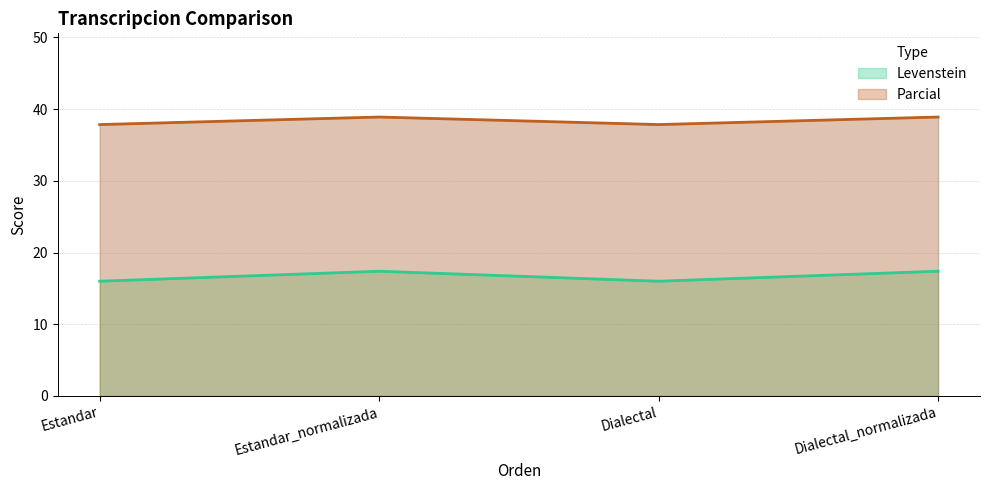

Between Dialectal and Estandar_normalizada, which is larger?

Estandar_normalizada